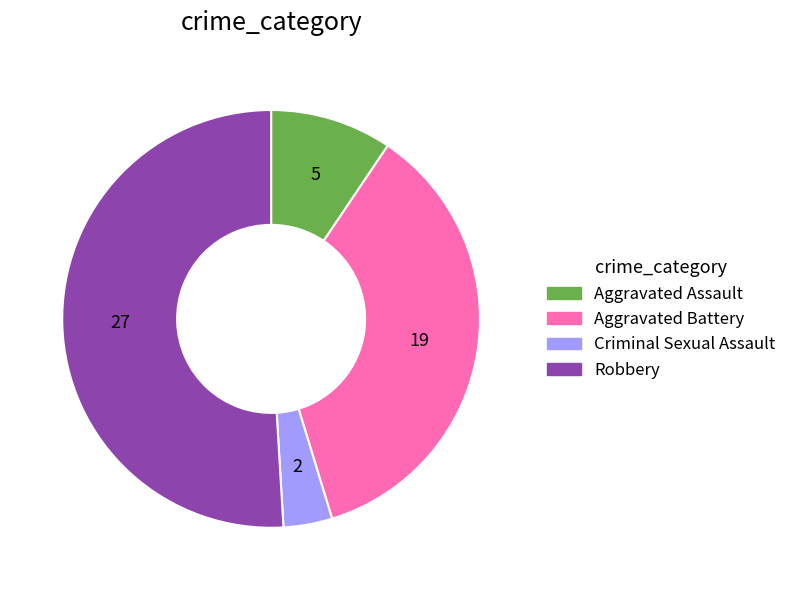

Which has a higher value, Robbery or Aggravated Assault?

Robbery